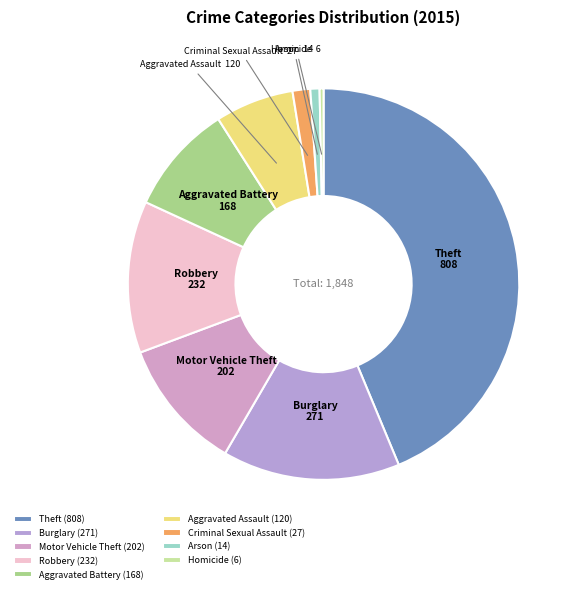

Which category has the biggest portion of the pie?

Theft